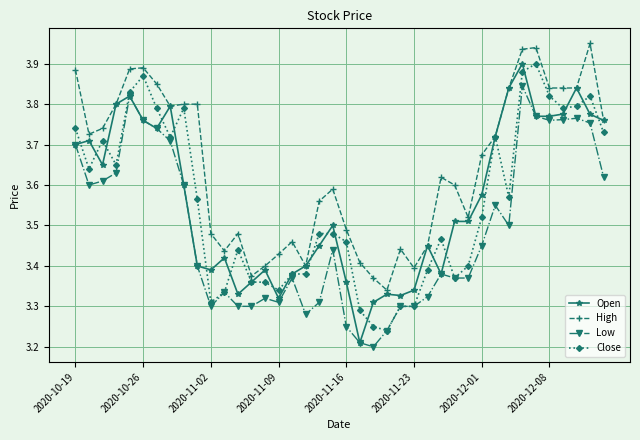

Count the number of categories in the chart.

40